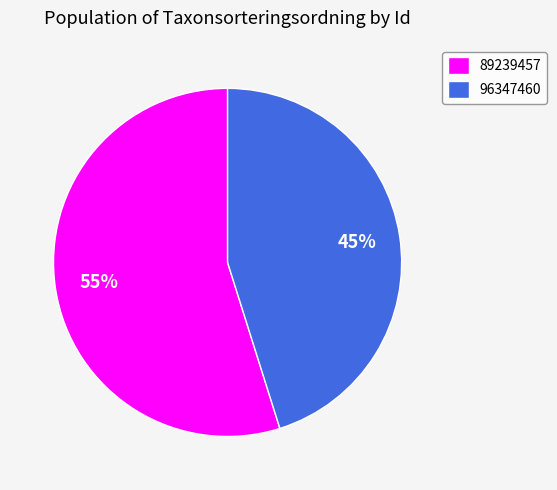

The 89239457 slice represents 42% of the pie. True or false?

False